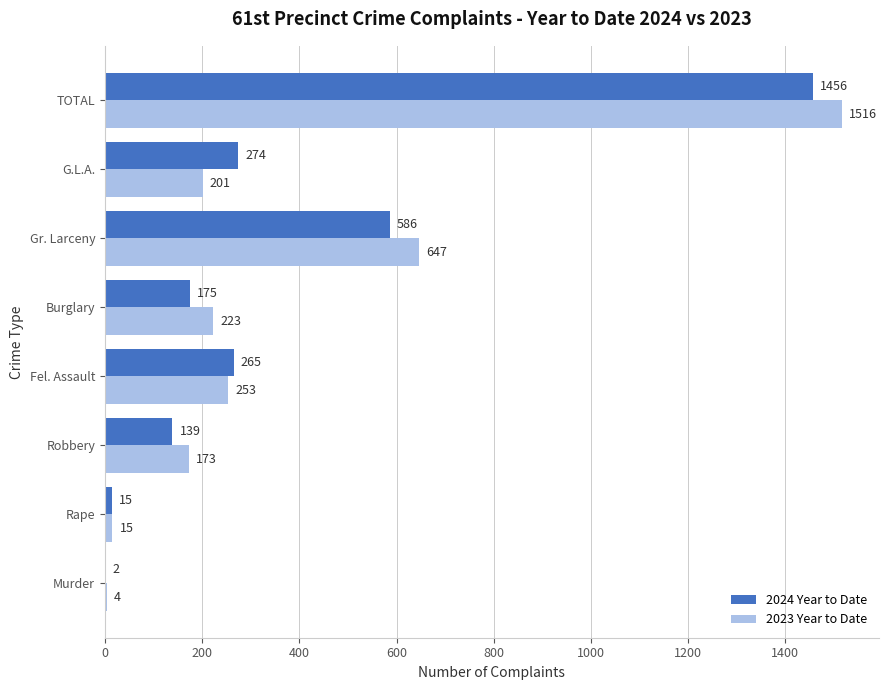

Which series has the largest total across all categories?

2023 Year to Date